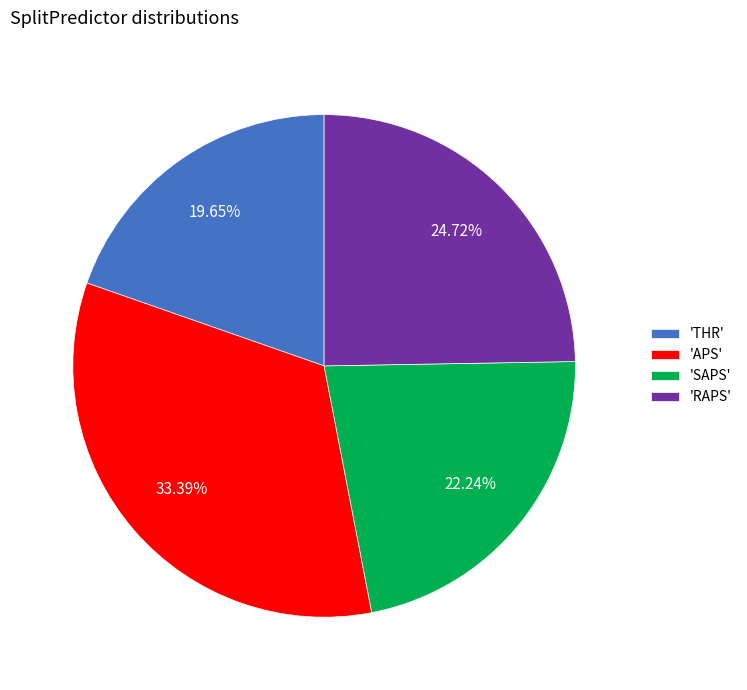

Combined, do 'THR' and 'SAPS' account for over 50%?

No